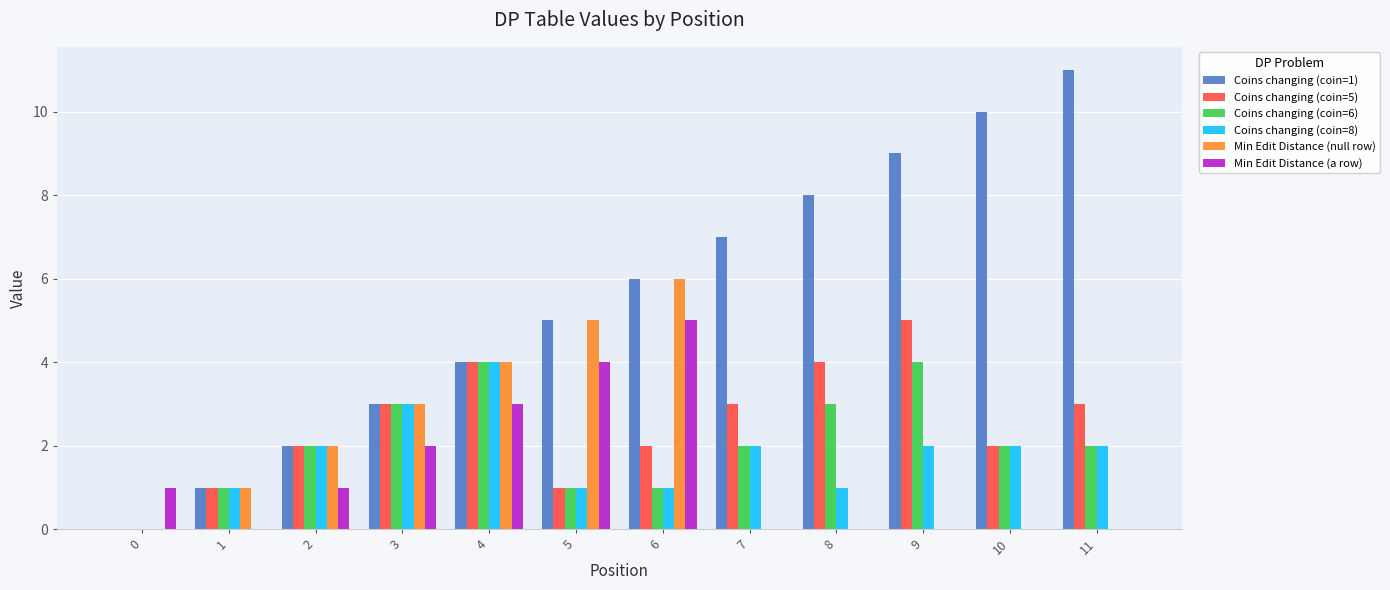

Which series changed the most between 4 and 9?

Coins changing (coin=1)